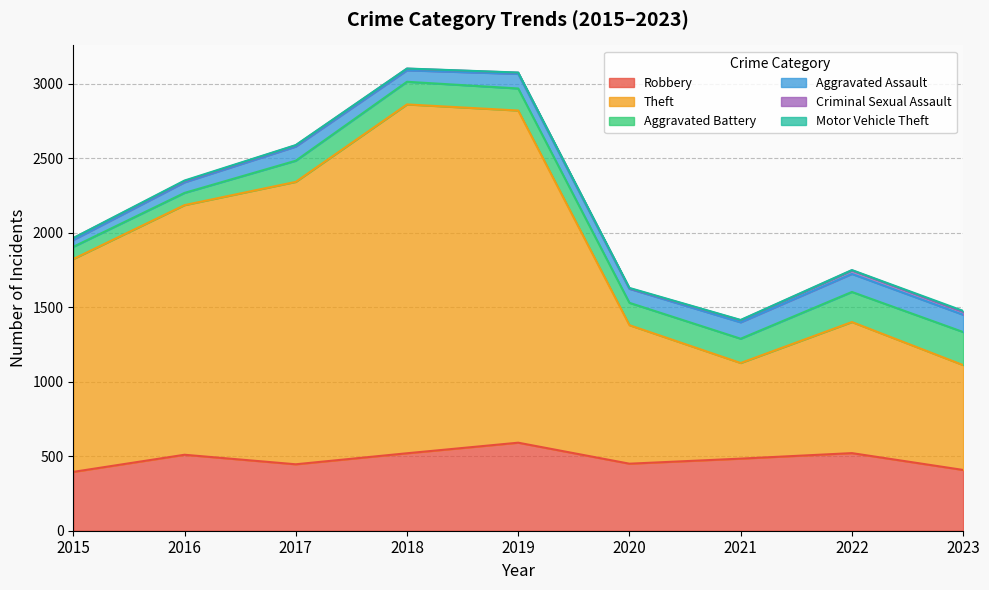

In Theft, how many points are lower than both neighbors (excluding endpoints)?

1